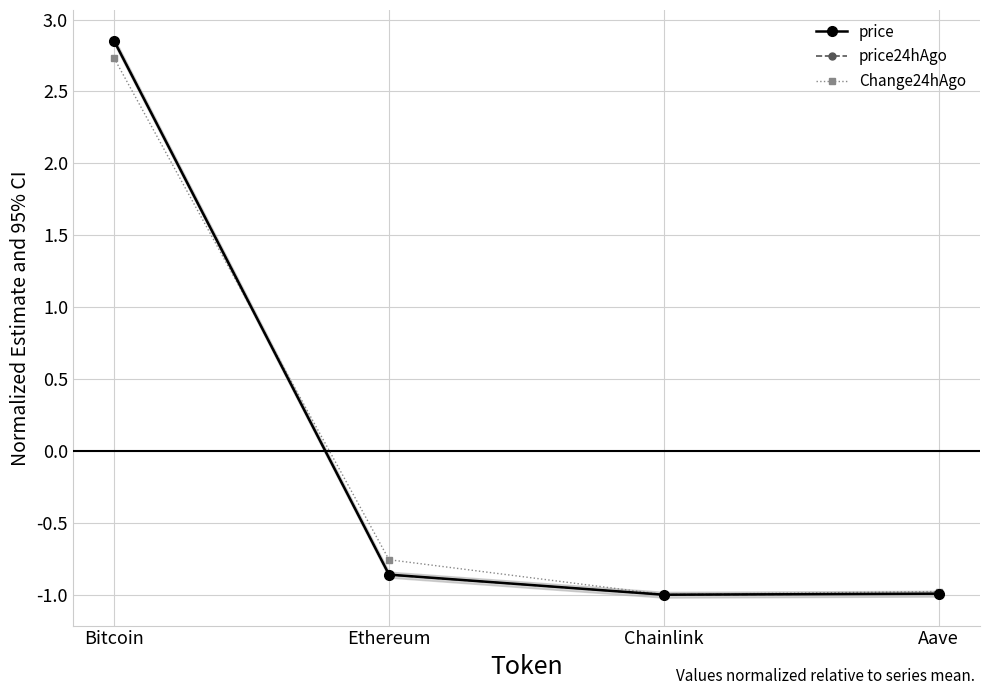

What is the minimum value shown in the chart?

-1.0